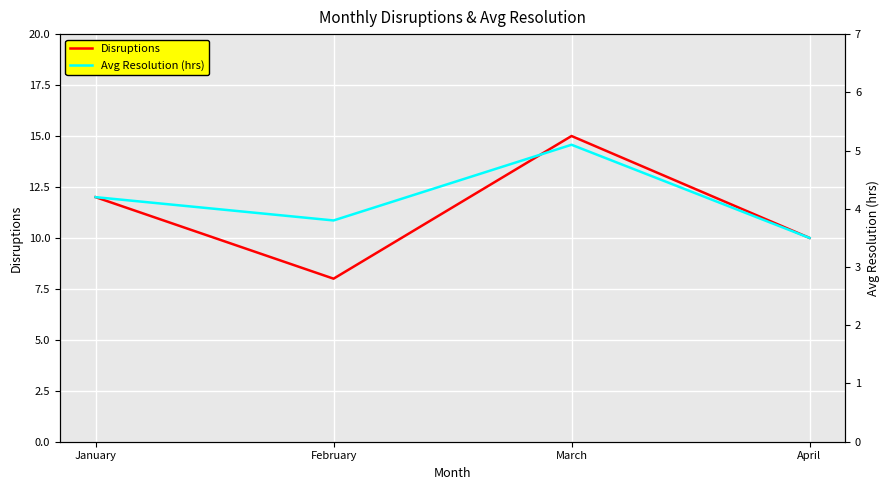

True or false: Avg Resolution (hrs) and Disruptions cross at least once.

False